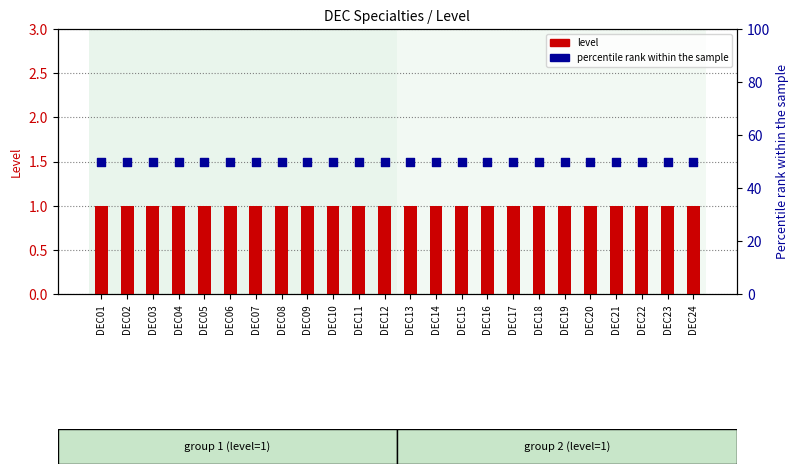

Is the value of percentile rank within the sample at DEC16 greater than the value of level at DEC16?

Yes